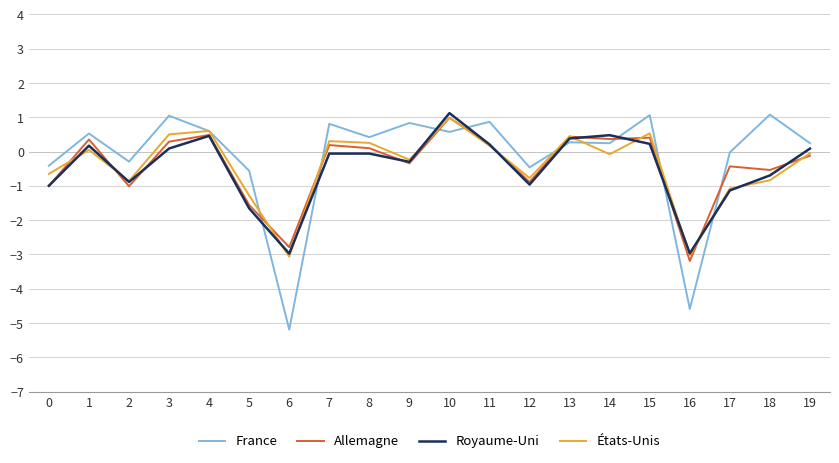

What is the maximum value for Allemagne?

1.0